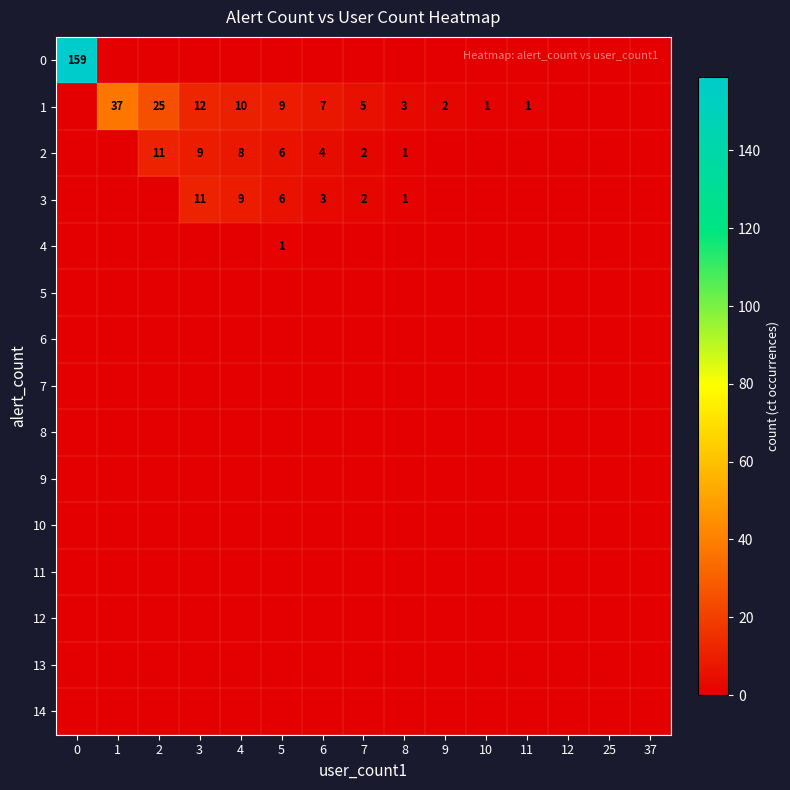

The value of 3 at 6 is 5. True or false?

False